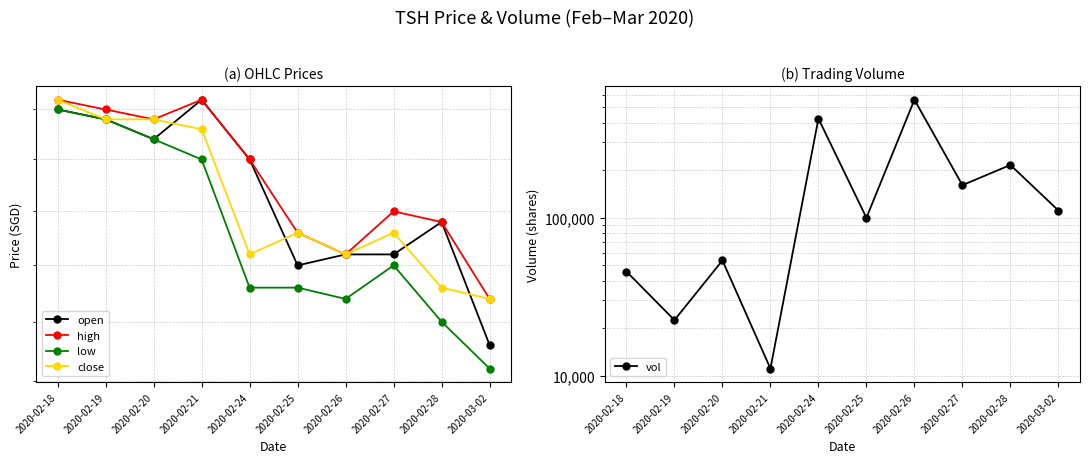

How many categories are shown in the chart?

10